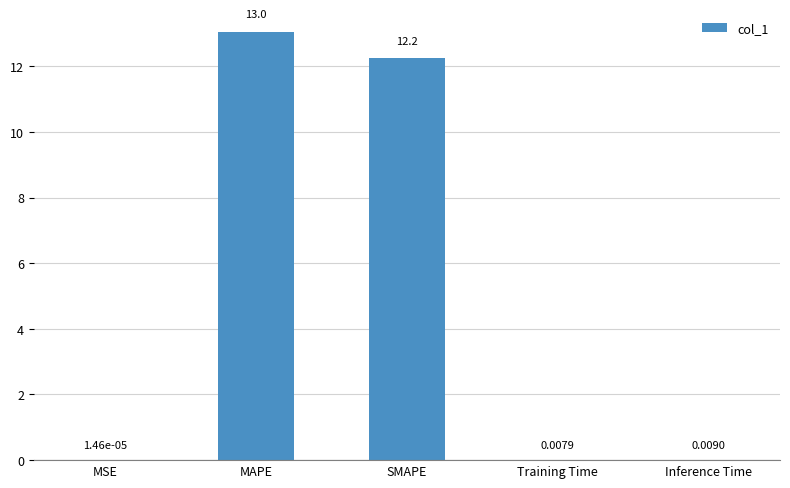

Which category has the highest value across all series?

MAPE